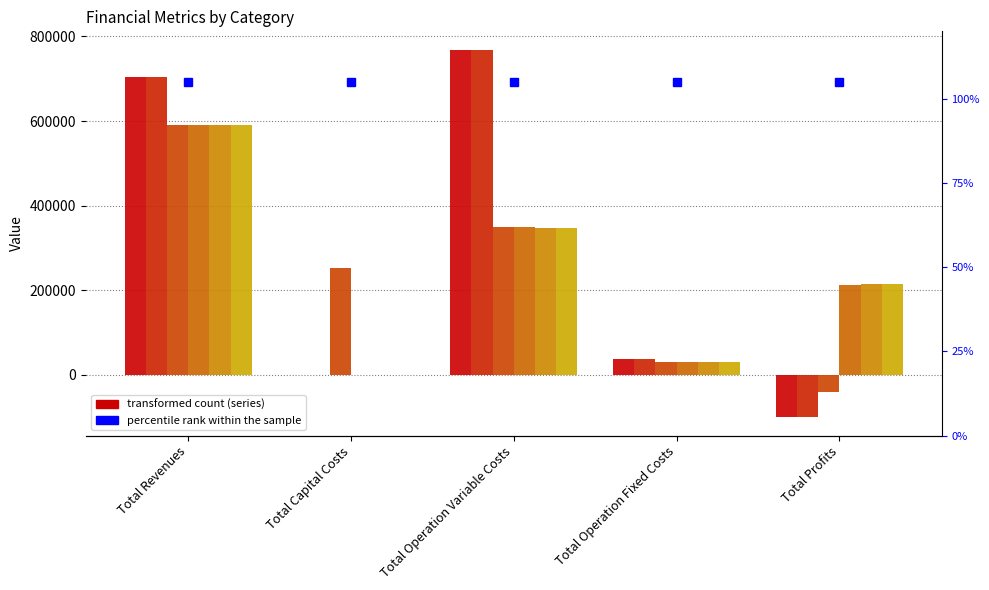

Reading right to left, transcribe all the data shown in this chart.

col_1: Total Profits=-101041.2	Total Operation Fixed Costs=36728.4	Total Operation Variable Costs=768683.3	Total Capital Costs=0.0	Total Revenues=704370.5
col_2: Total Profits=-99530.2	Total Operation Fixed Costs=36728.4	Total Operation Variable Costs=767172.3	Total Capital Costs=0.0	Total Revenues=704370.5
col_3: Total Profits=-41155.0	Total Operation Fixed Costs=29666.6	Total Operation Variable Costs=349821.6	Total Capital Costs=252800.0	Total Revenues=591133.2
col_4: Total Profits=212749.7	Total Operation Fixed Costs=29666.6	Total Operation Variable Costs=348716.9	Total Capital Costs=0.0	Total Revenues=591133.2
col_5: Total Profits=213856.0	Total Operation Fixed Costs=29666.6	Total Operation Variable Costs=347610.6	Total Capital Costs=0.0	Total Revenues=591133.2
col_6: Total Profits=214963.8	Total Operation Fixed Costs=29666.6	Total Operation Variable Costs=346502.8	Total Capital Costs=0.0	Total Revenues=591133.2